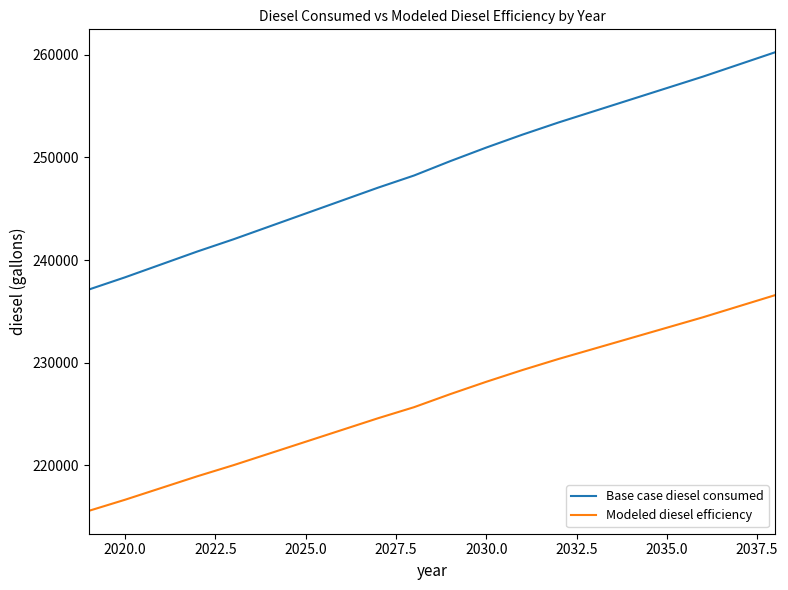

True or false: Modeled diesel efficiency and Base case diesel consumed cross at least once.

False